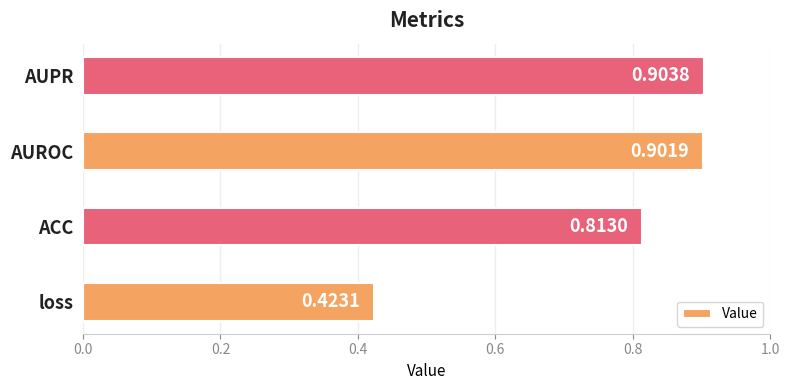

Which category has the lowest value across all series?

loss